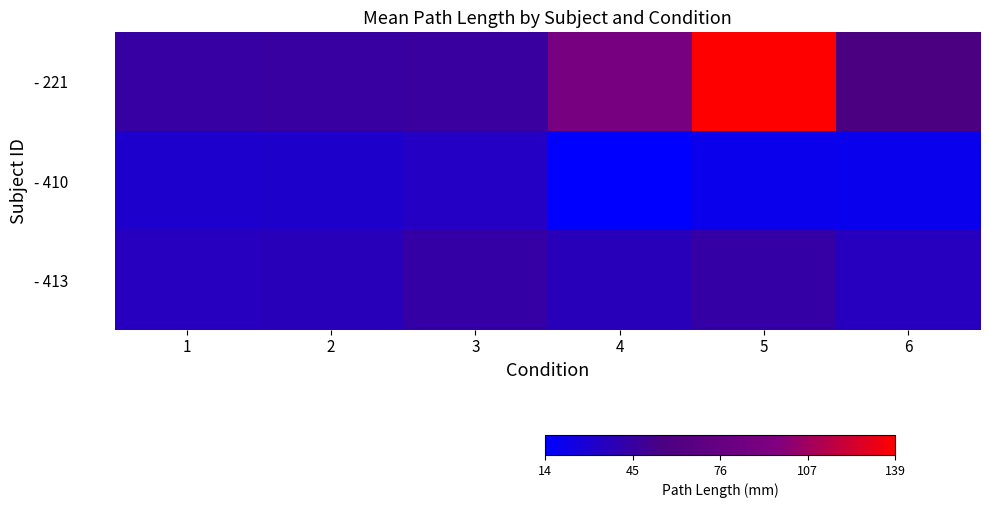

Reading left to right, extract all data points from this chart.

- 221: 1=44.5	2=45.3	3=45.9	4=89.3	5=138.8	6=55.9
- 410: 1=30.3	2=31.2	3=33.6	4=13.7	5=20.5	6=19.3
- 413: 1=35.5	2=37.0	3=43.1	4=37.0	5=43.1	6=35.5